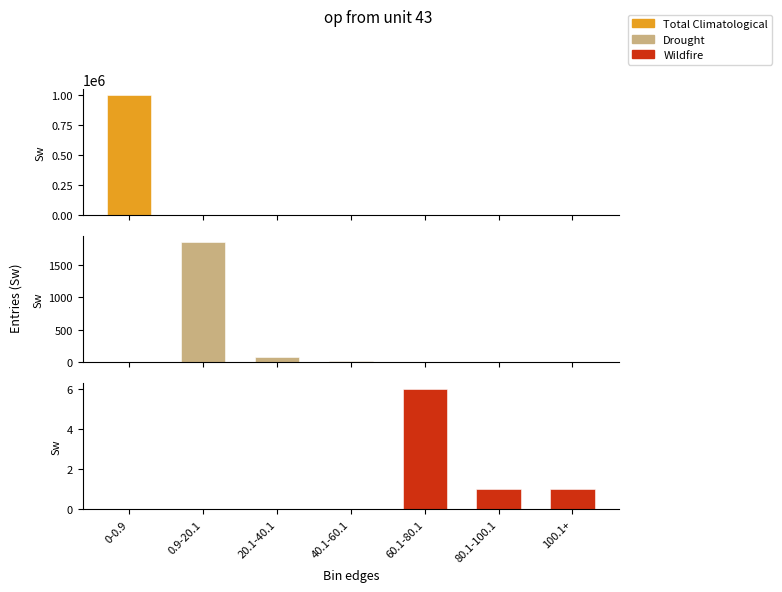

Is the value of Total Climatological at 20.1-40.1 greater than the value of Wildfire at 100.1+?

Yes